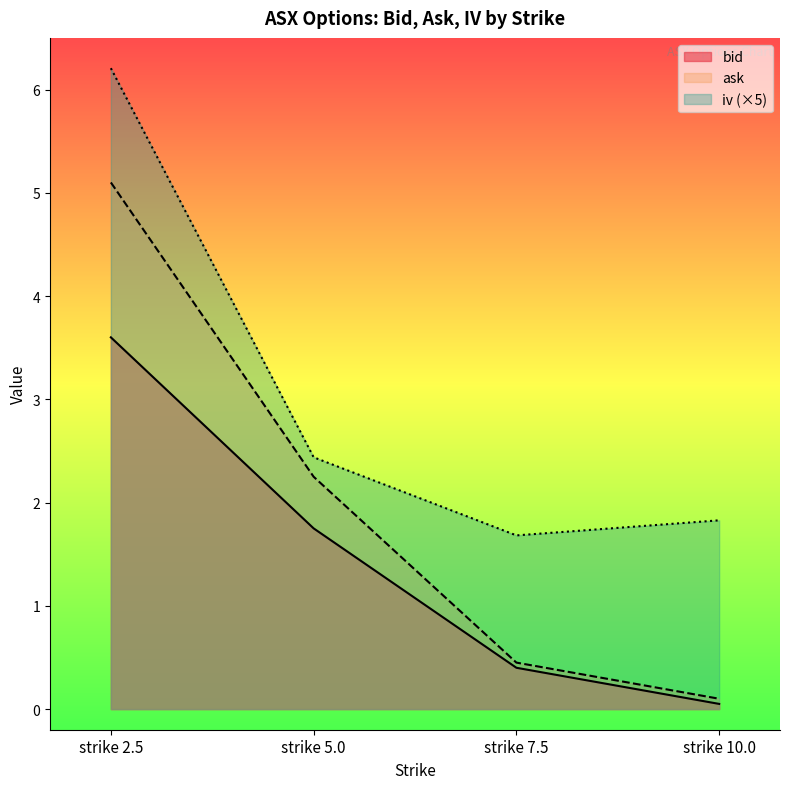

True or false: iv and bid cross at least once.

False